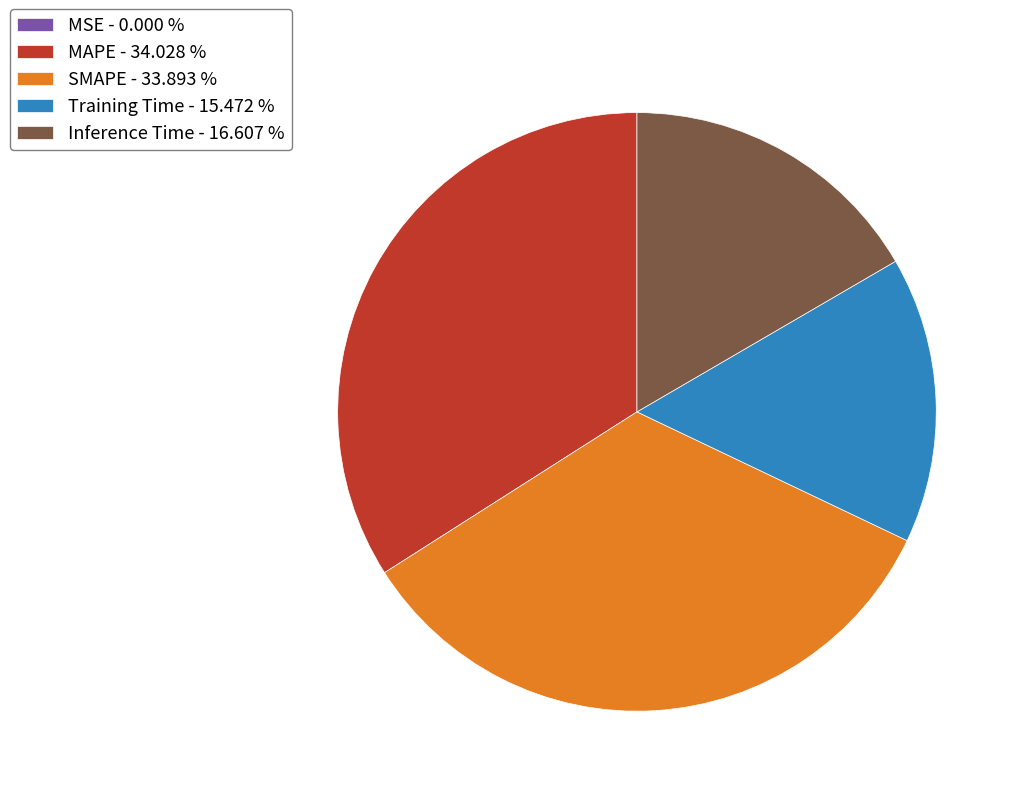

Which has a higher value, MAPE - 34.028 % or Inference Time - 16.607 %?

MAPE - 34.028 %